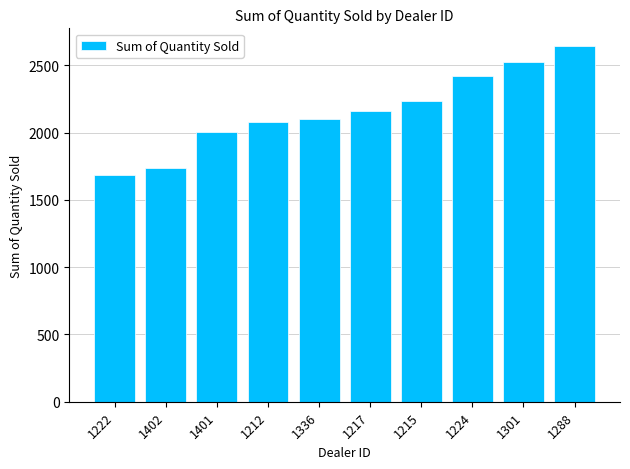

Reading left to right, what are all the values shown in this chart?

1222=1683	1402=1738	1401=2006	1212=2083	1336=2102	1217=2158	1215=2238	1224=2422	1301=2523	1288=2644